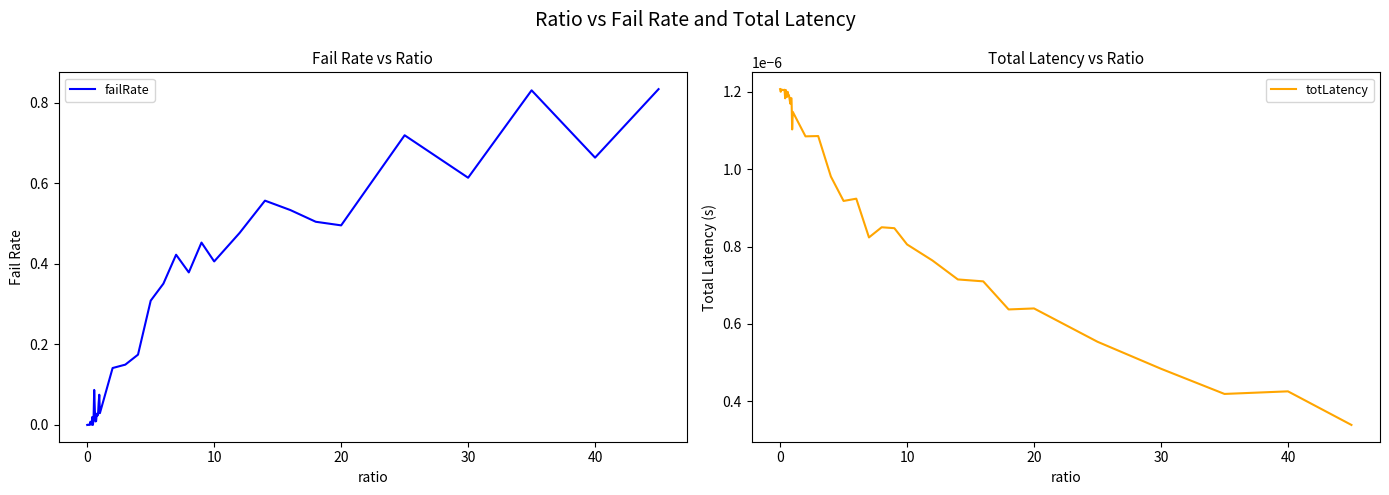

What are all the series names shown in the legend?

failRate, totLatency